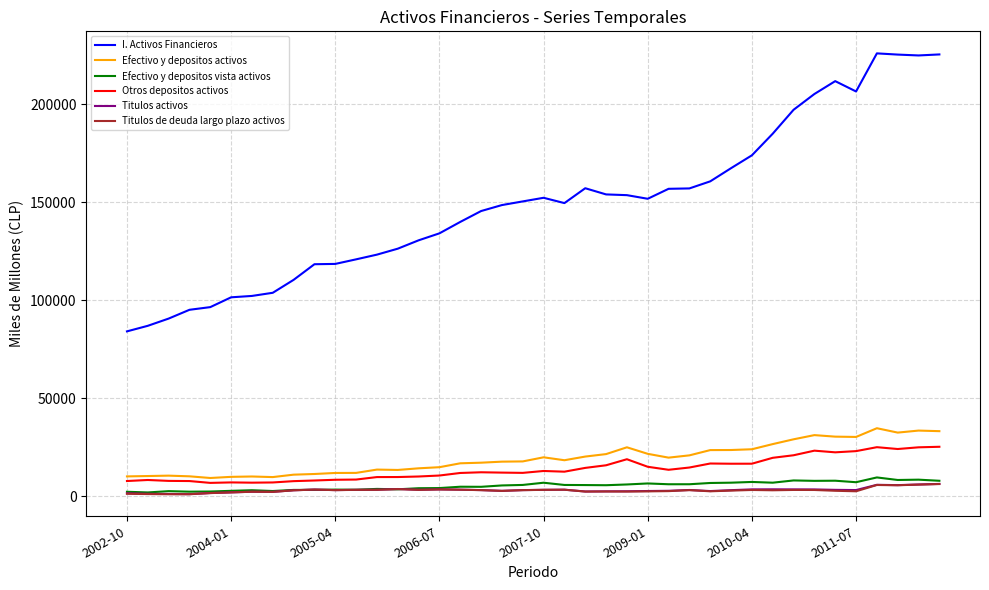

True or false: Titulos activos and I. Activos Financieros intersect in this chart.

False